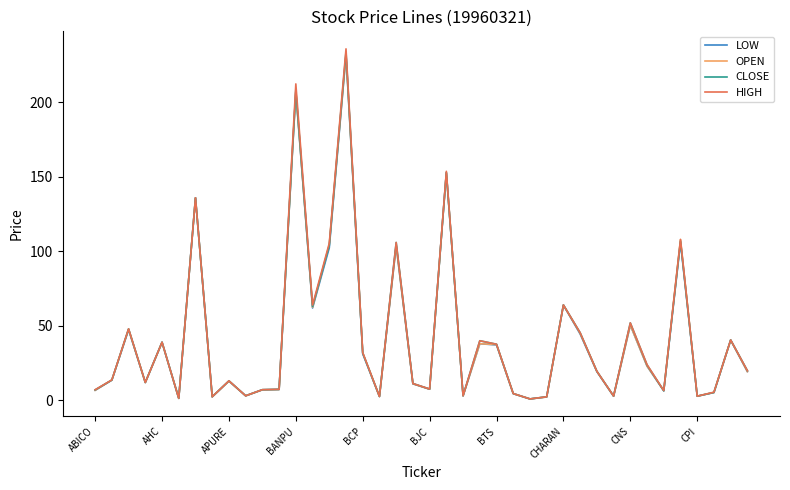

Which series has the widest spread of values?

HIGH